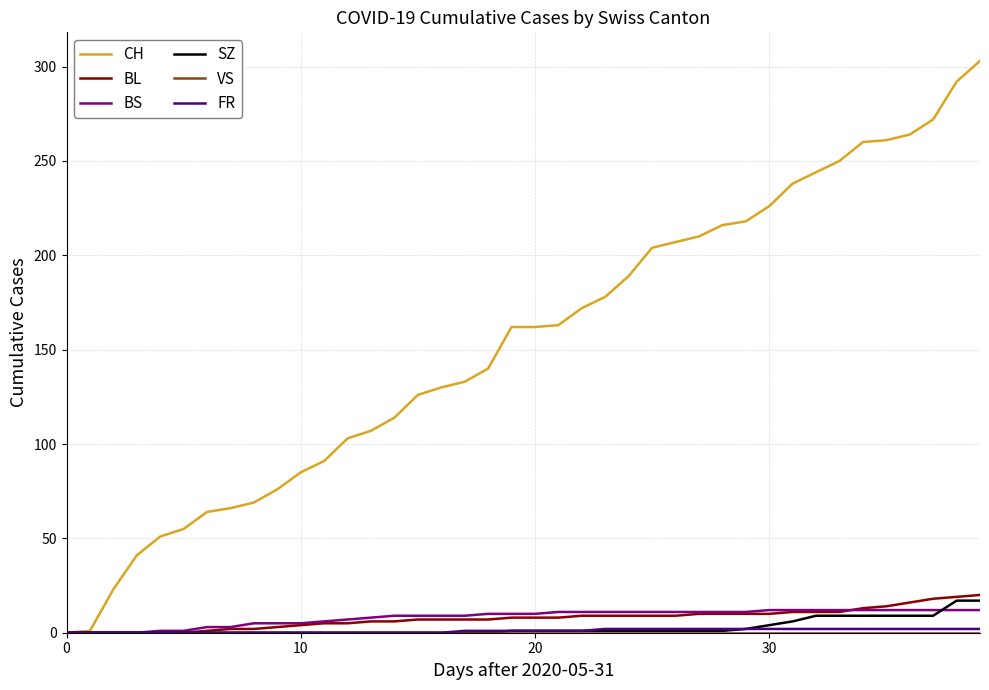

How many series are shown in this chart?

6